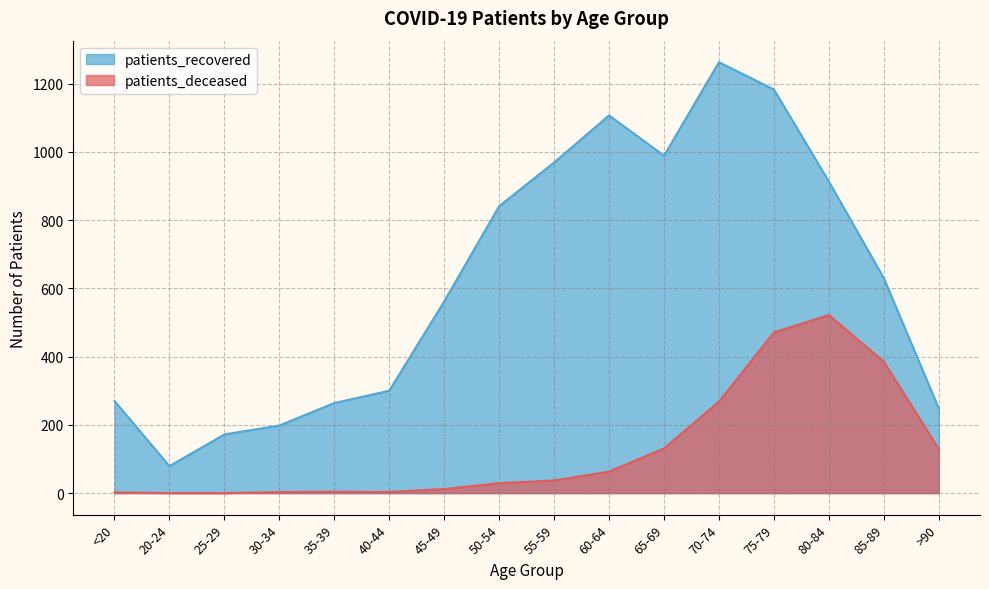

Reading right to left, what are all the values shown in this chart?

patients_recovered: >90=248	85-89=630	80-84=913	75-79=1183	70-74=1263	65-69=989	60-64=1107	55-59=969	50-54=841	45-49=562	40-44=300	35-39=264	30-34=198	25-29=172	20-24=79	<20=270
patients_deceased: >90=129	85-89=385	80-84=522	75-79=471	70-74=268	65-69=131	60-64=63	55-59=37	50-54=29	45-49=12	40-44=3	35-39=4	30-34=3	25-29=0	20-24=0	<20=2